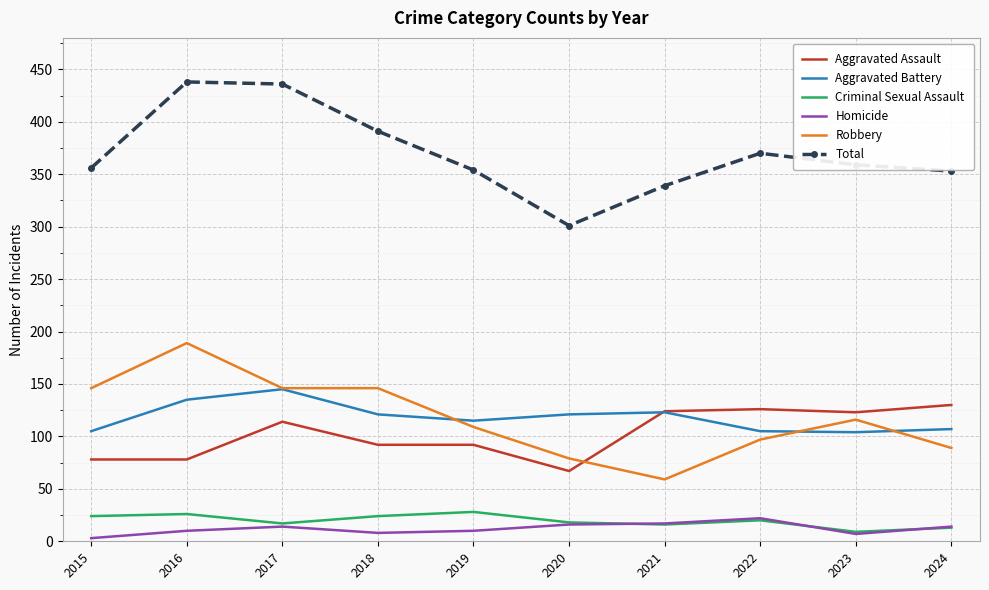

What is the difference between the maximum and minimum values in the Aggravated Assault series?

63